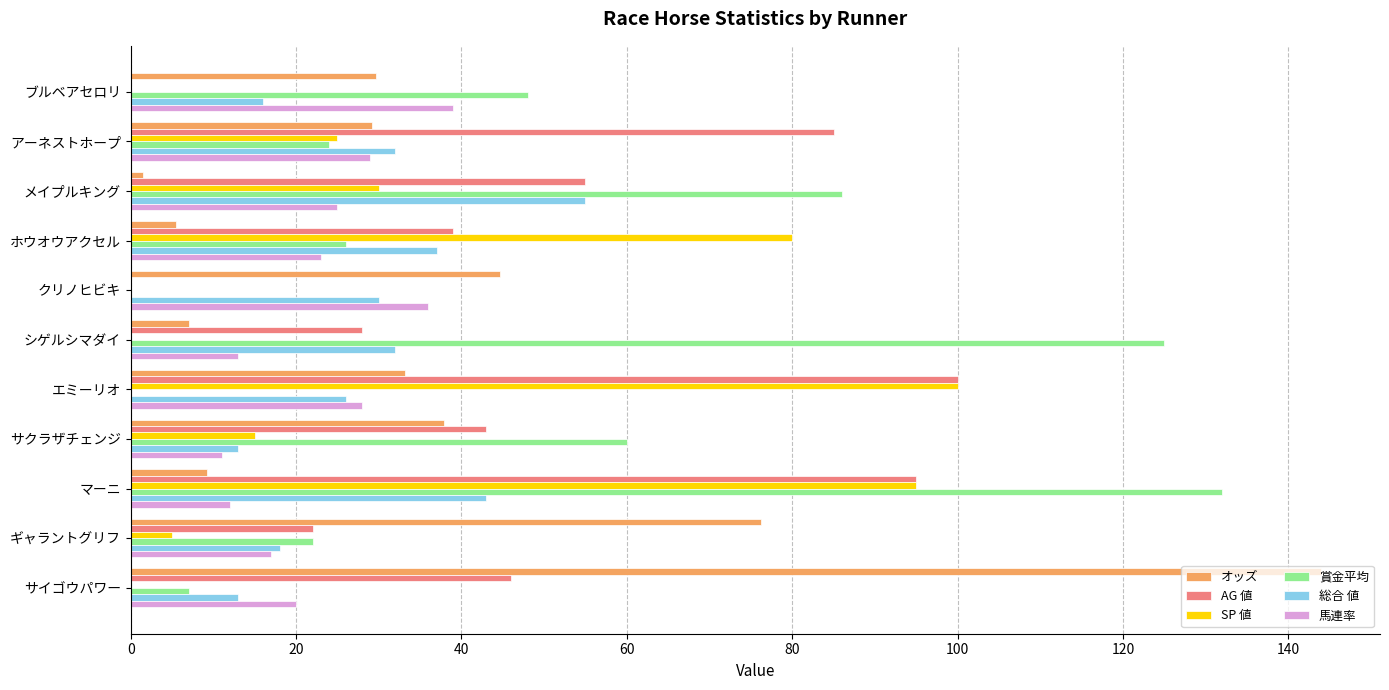

Is the value of AG 値 at マーニ greater than the value of オッズ at クリノヒビキ?

Yes